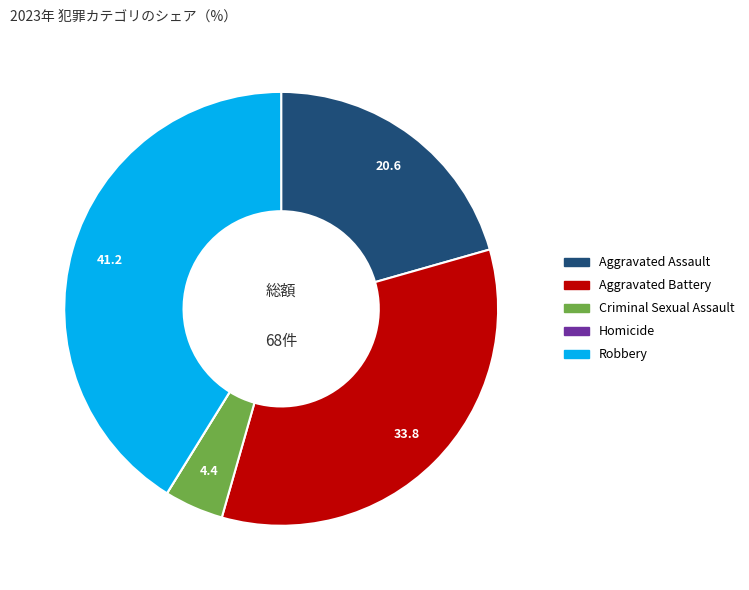

What is the largest slice in the pie chart?

Robbery